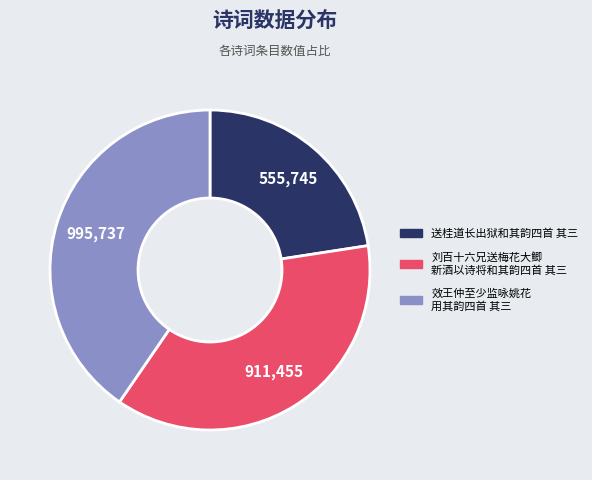

Is there a majority slice in this chart?

No